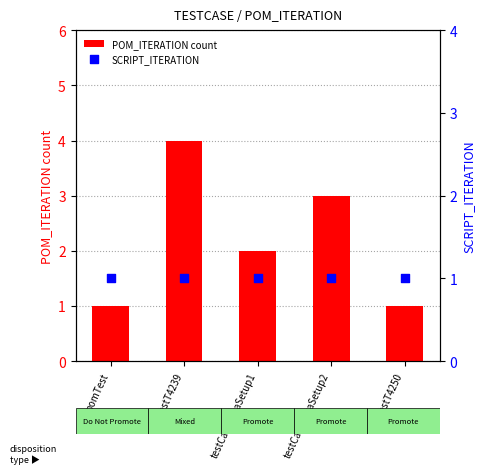

At how many categories does at least one series exceed 2?

2